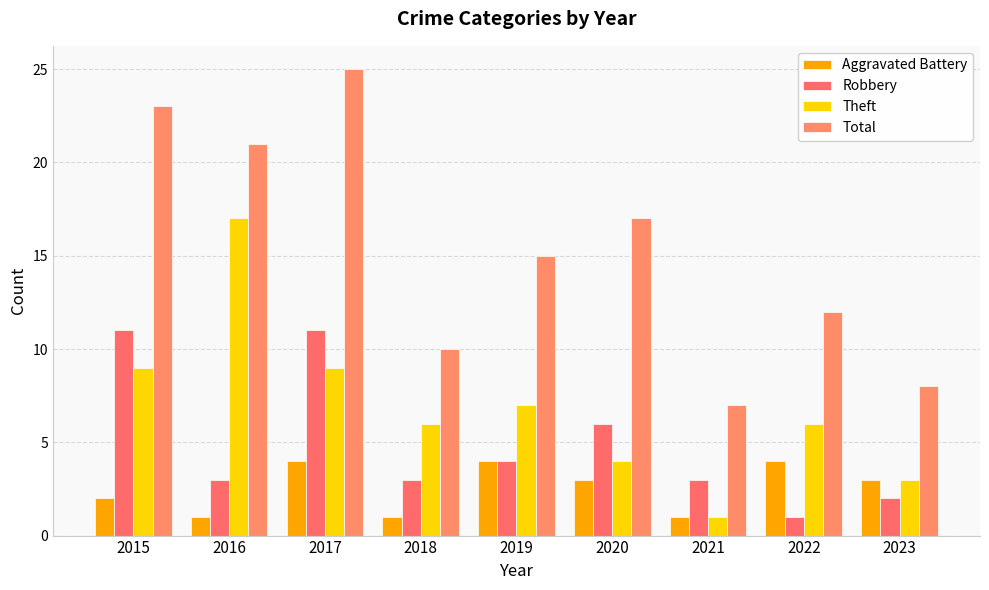

Between 2015 and 2021, which is larger?

2015